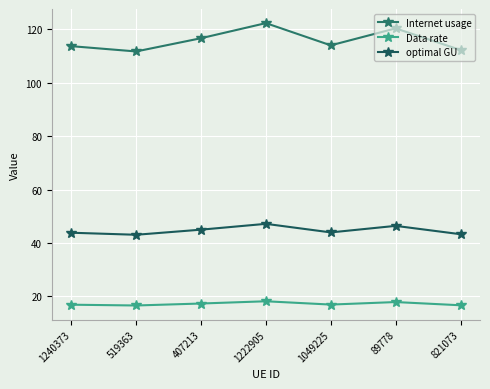

At which category does the chart reach its peak across all series?

1222905